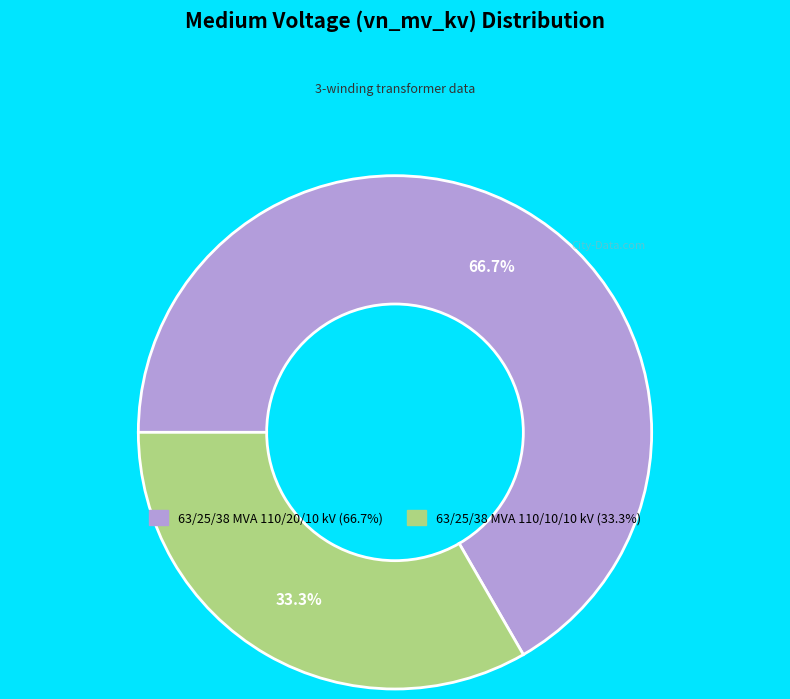

How many slices are in this pie chart?

2